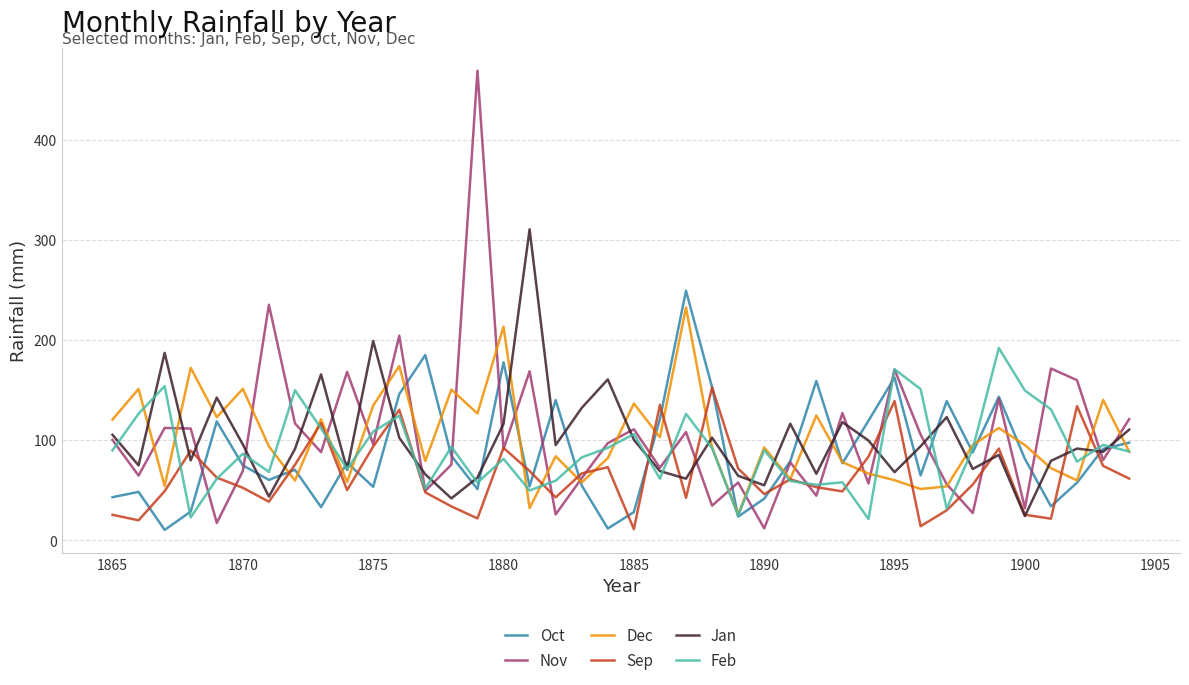

What is the smallest value displayed?

10.2